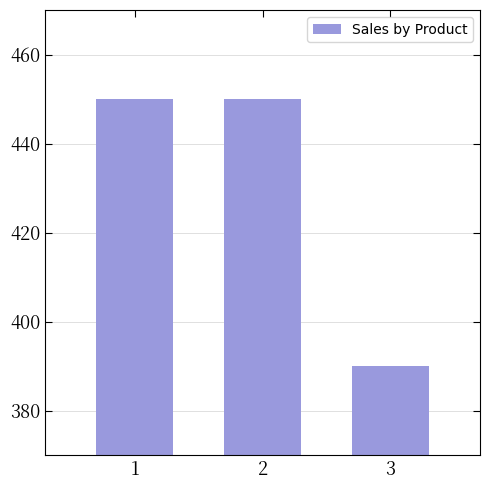

True or false: the data shows 450 at 2.

True